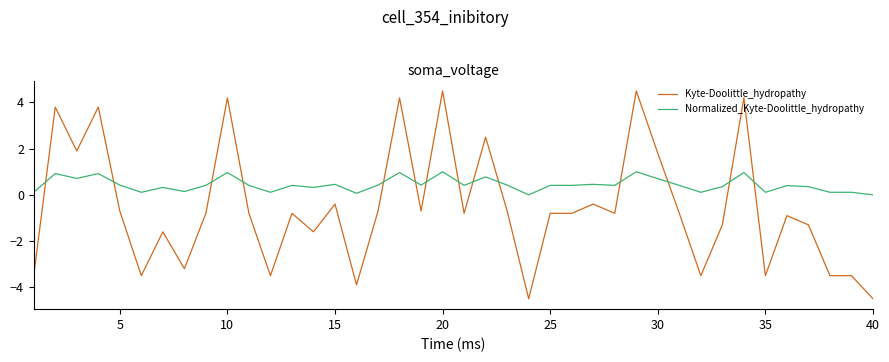

Rank the series by their maximum value, from lowest to highest.

Normalized_Kyte-Doolittle_hydropathy, Kyte-Doolittle_hydropathy